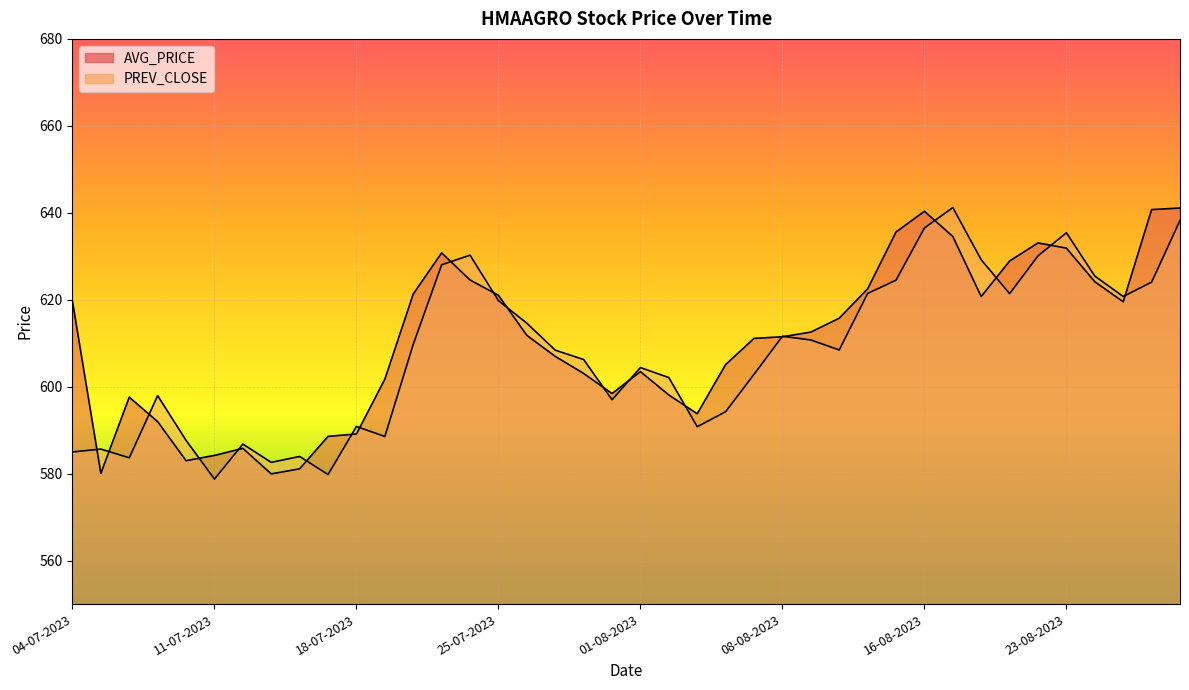

Between 07-08-2023 and 25-08-2023, which is larger?

25-08-2023